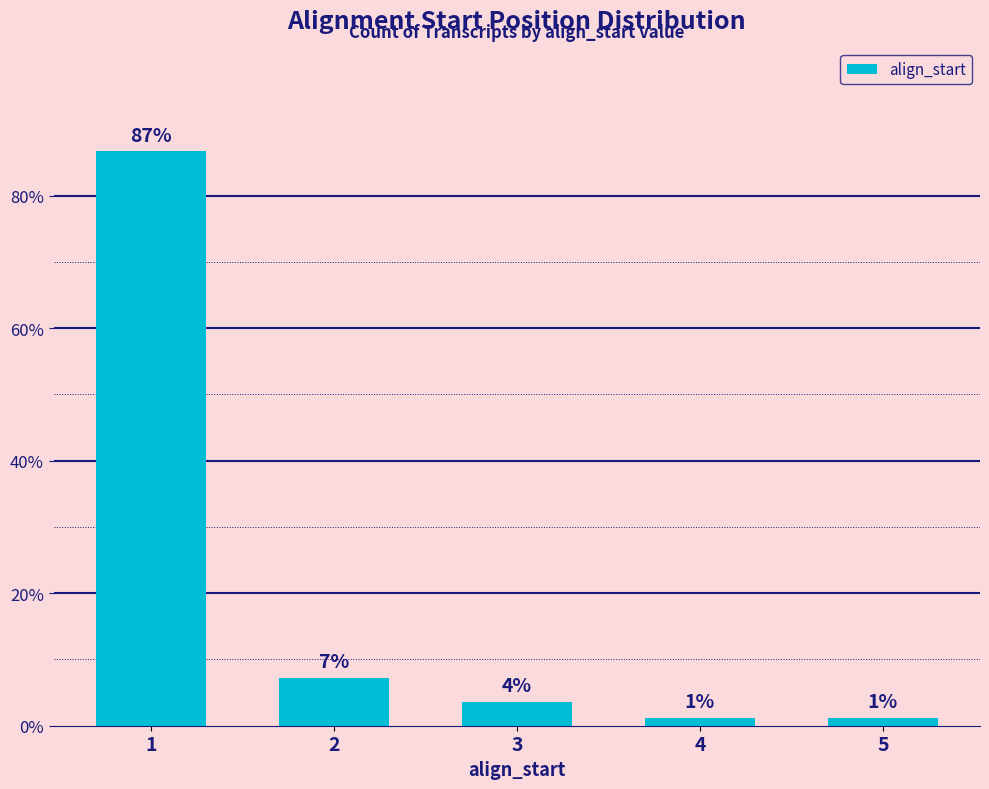

Does the chart contain any negative values?

No